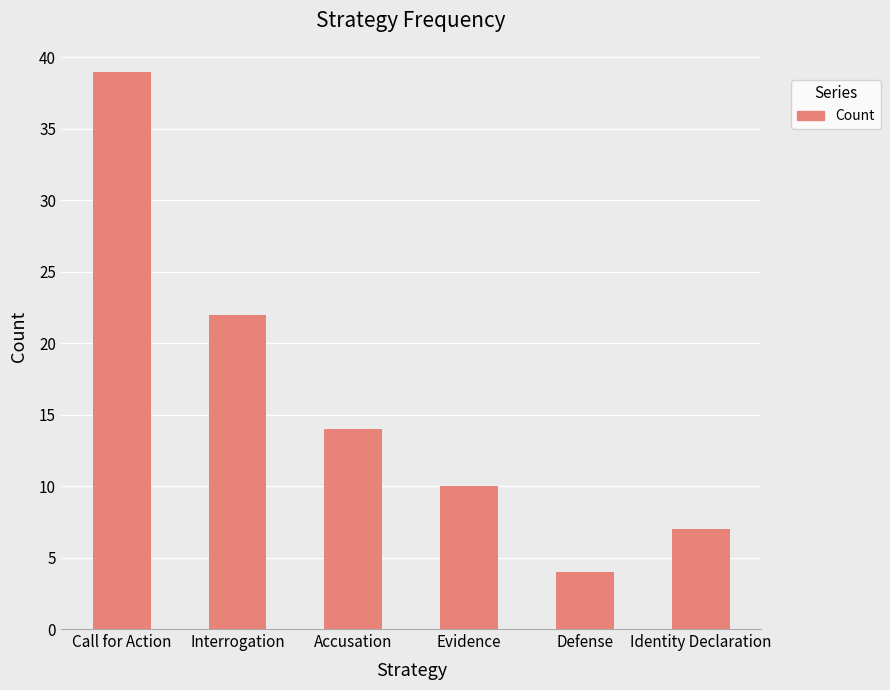

What is the average value?

16